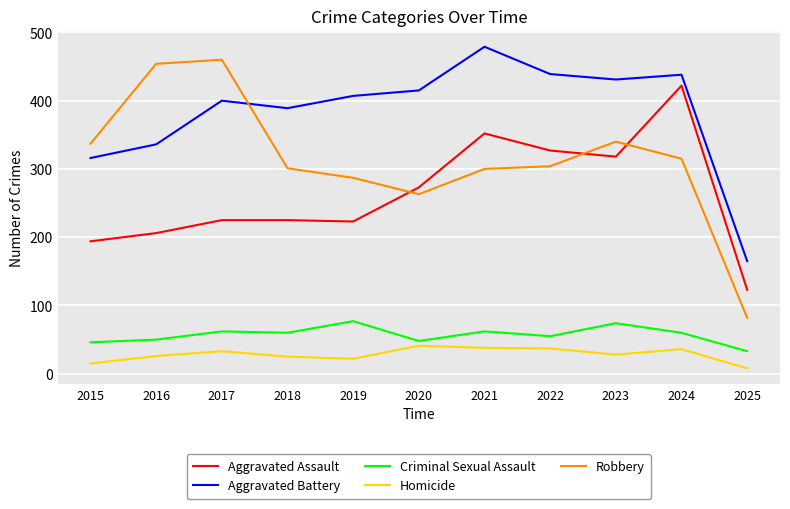

How many interior local valleys does the Aggravated Battery series have?

2